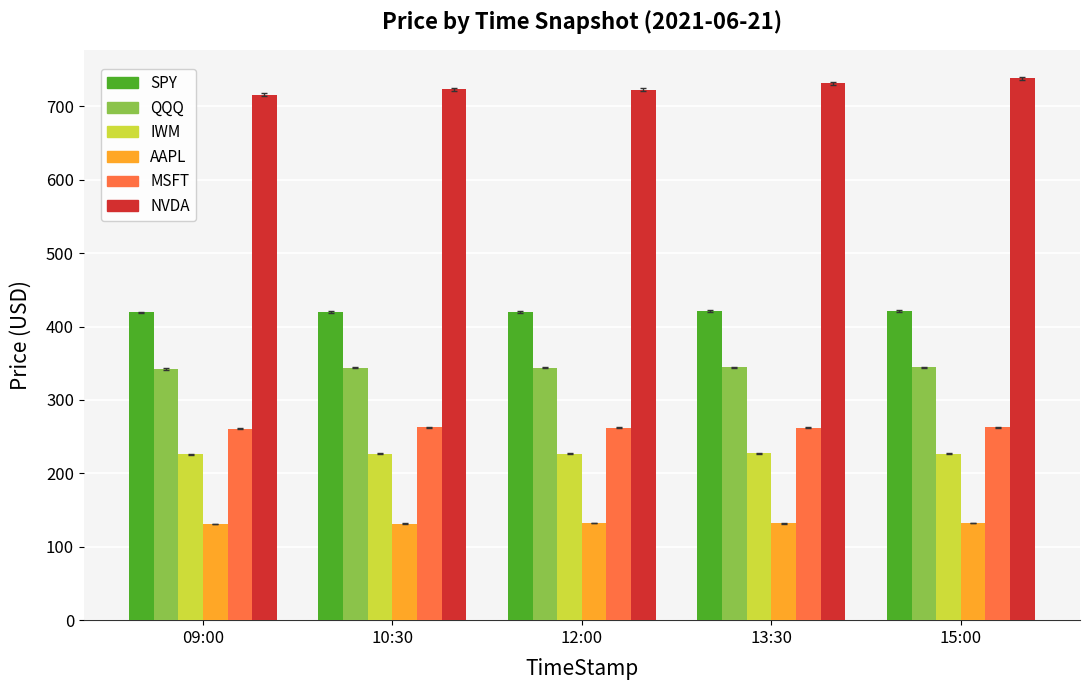

What is the sum of the MSFT values at 09:00 and 10:30?

523.7